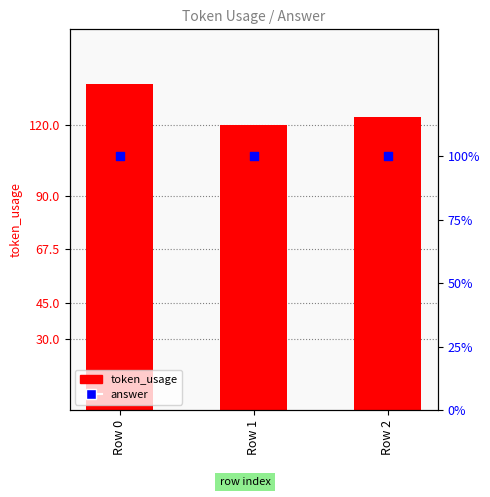

Which series has the largest Y range (max minus min)?

token_usage